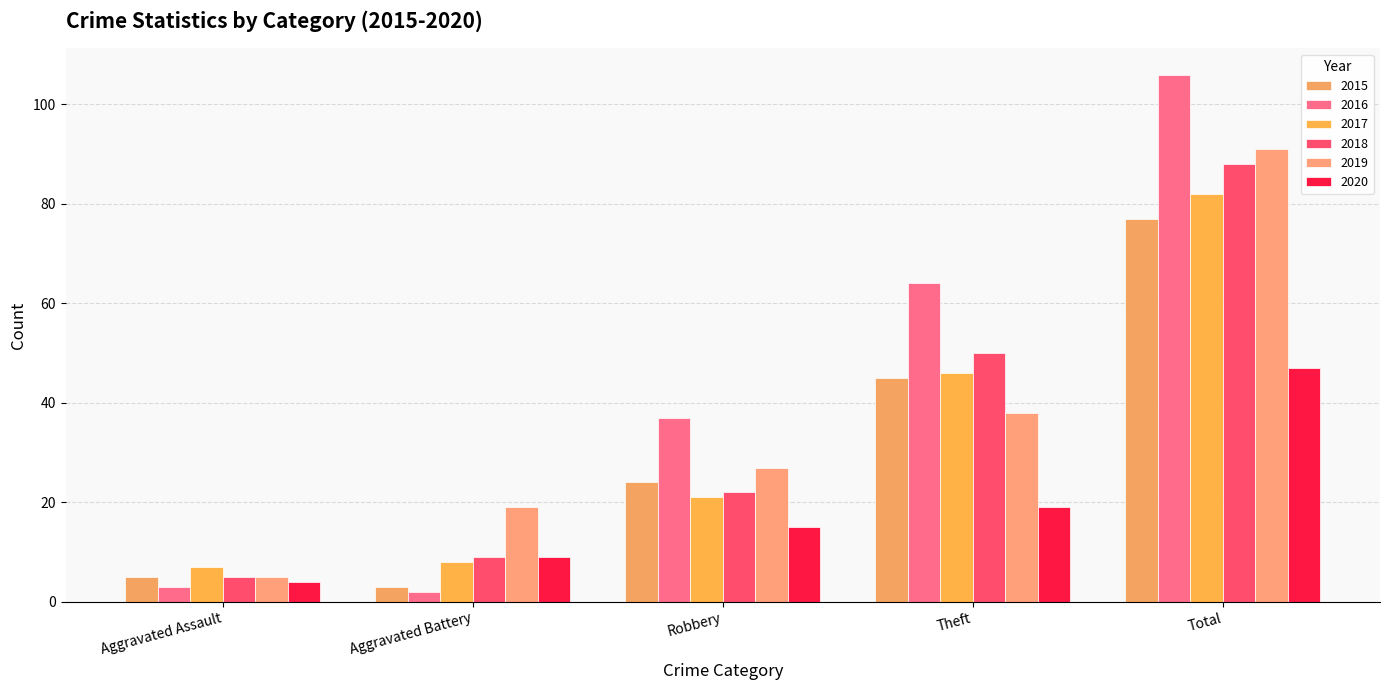

What is the maximum value shown in the chart?

106